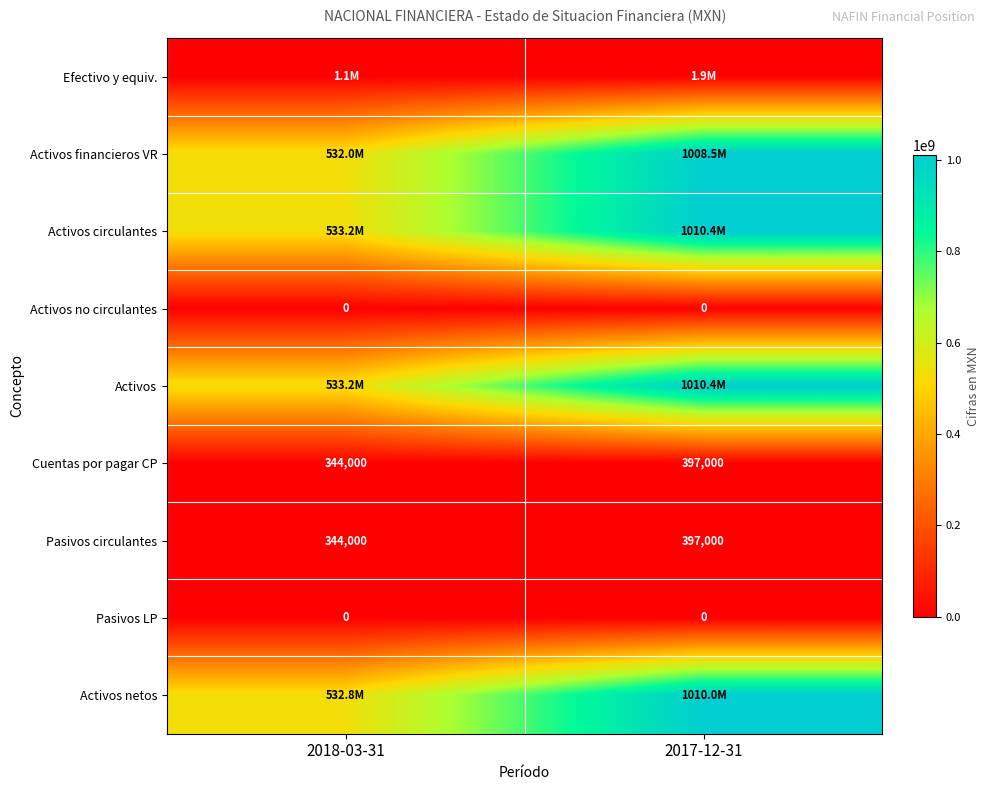

What is the difference between the maximum and minimum values in the Cuentas por pagar CP series?

53000